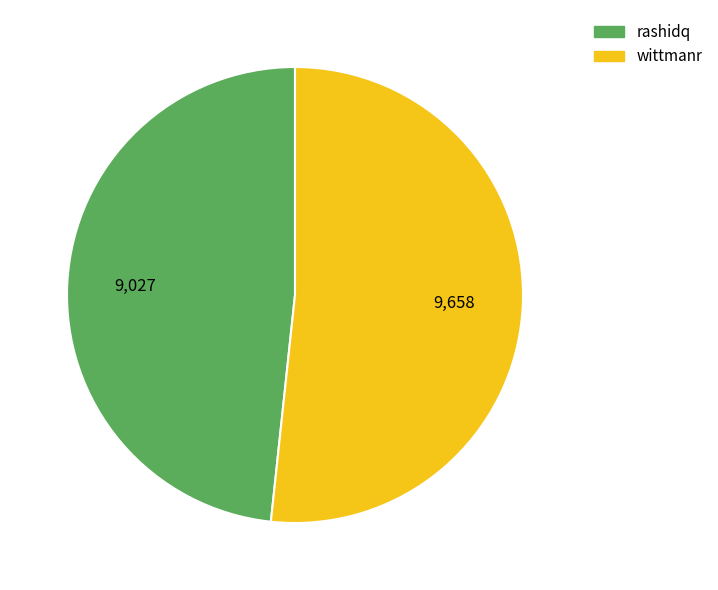

Between rashidq and wittmanr, which is larger?

wittmanr